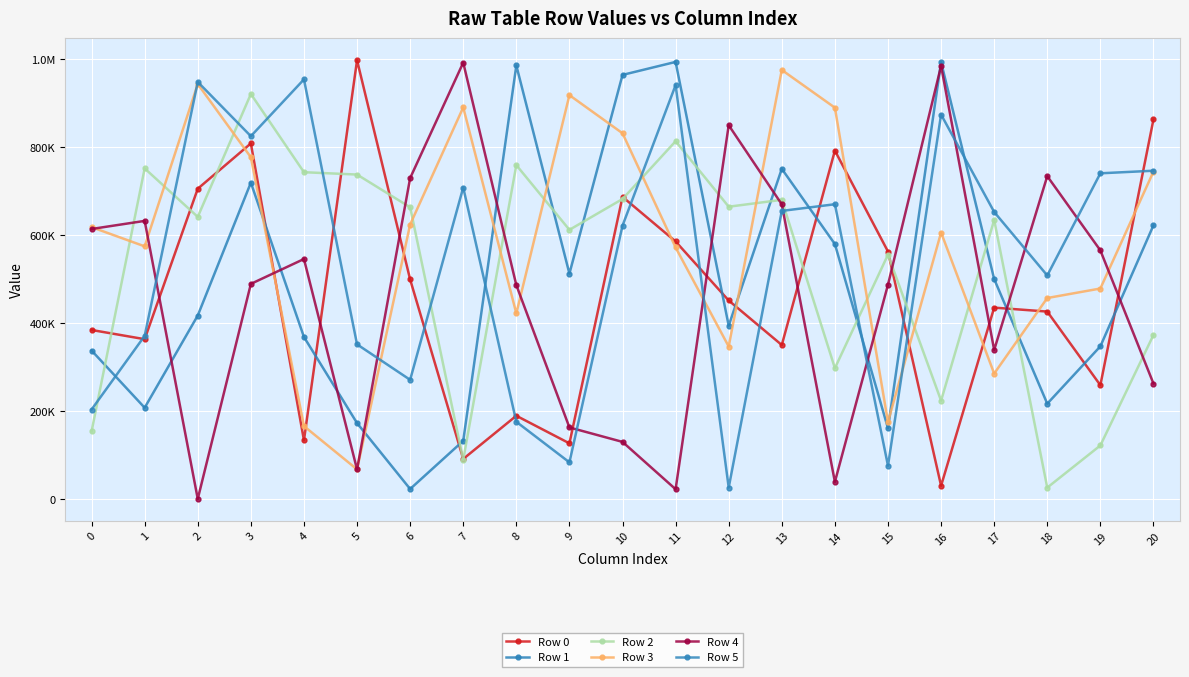

How many intersections are there between Row 4 and Row 0?

11